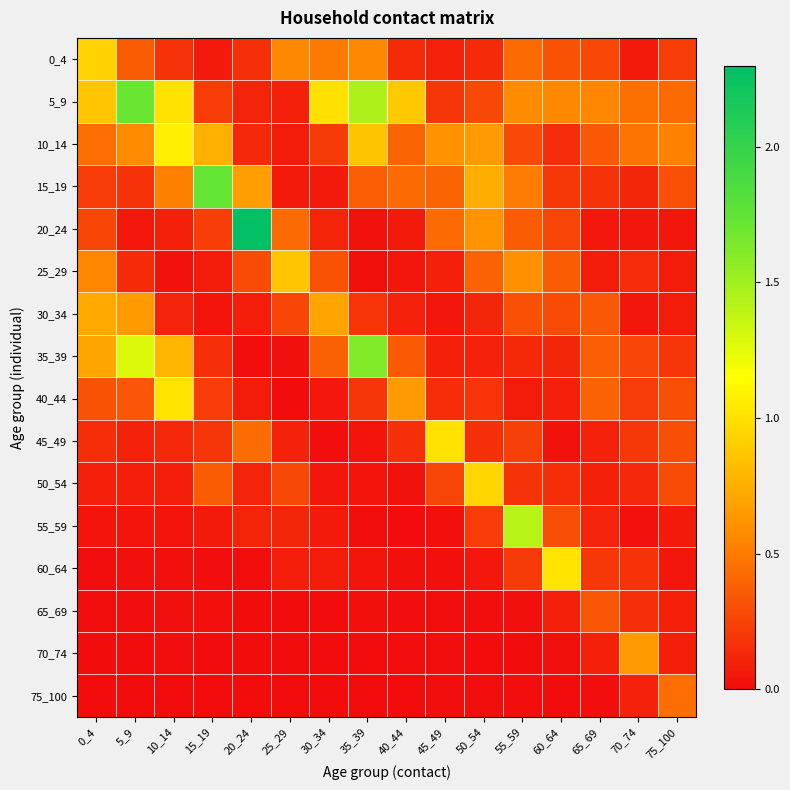

What is the spread (max minus min) of values at 50_54?

0.9